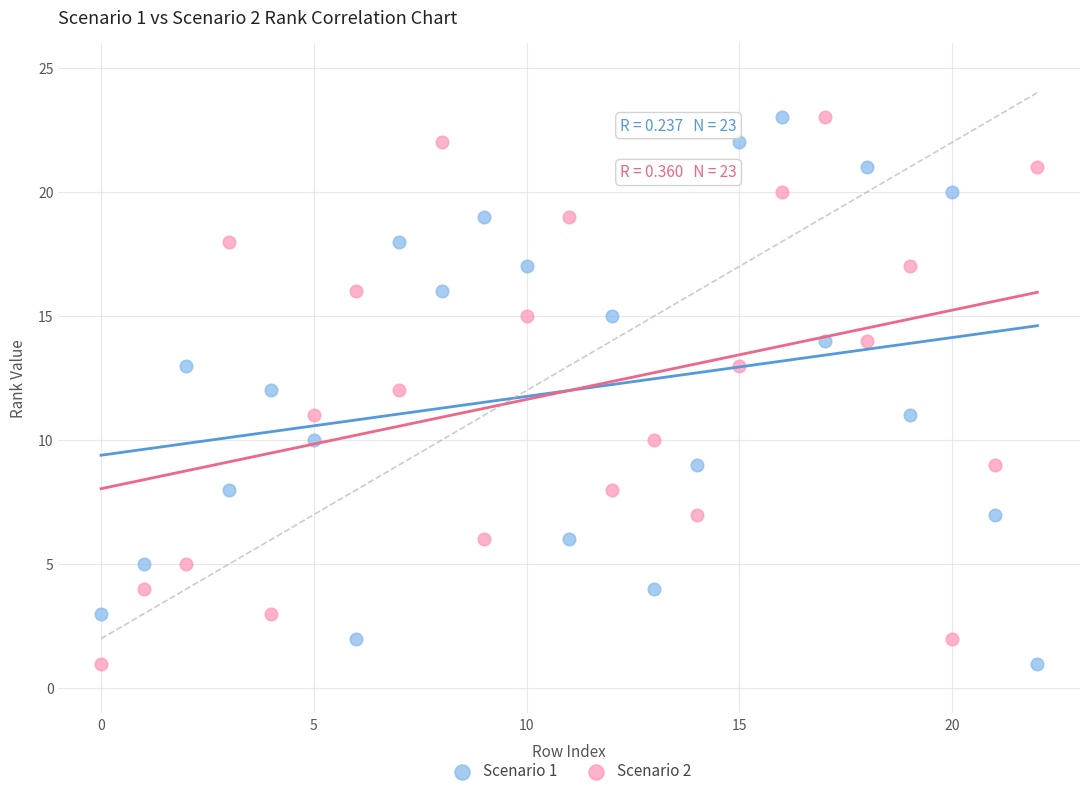

Across all data points, what is the range of Y values (max minus min)?

22